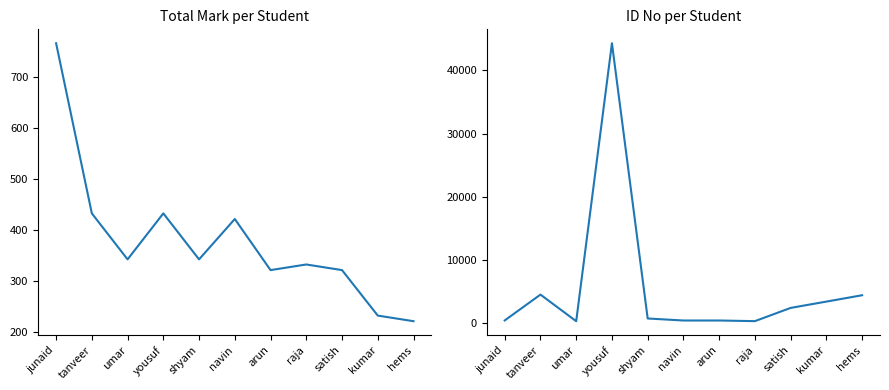

True or false: id no has a value of 320 at raja.

False